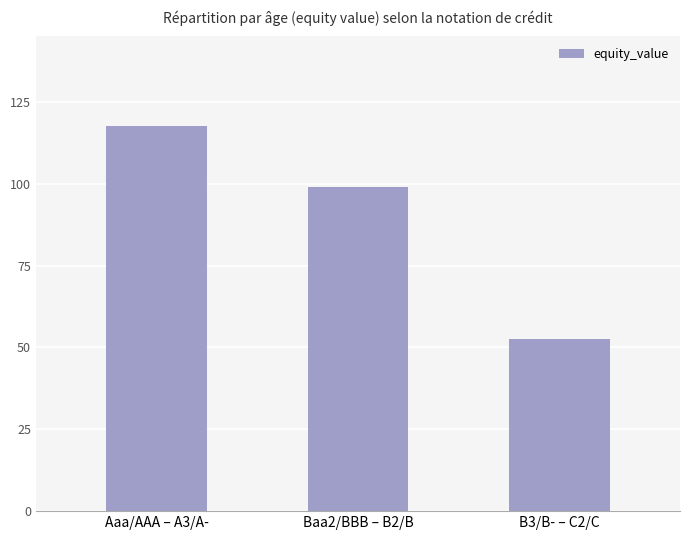

What position from the right is B3/B- – C2/C?

1